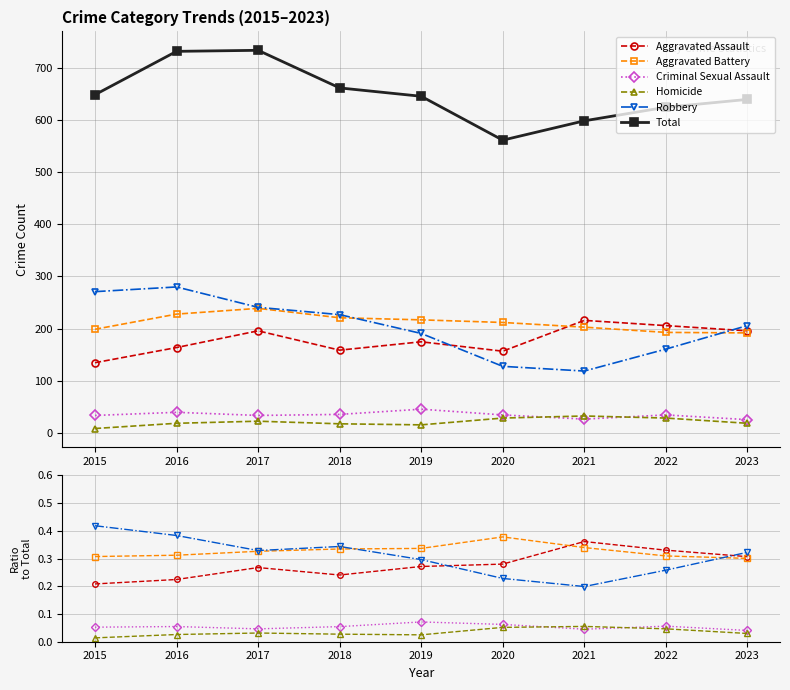

Between 2018 and 2019, which series saw the biggest shift?

Total